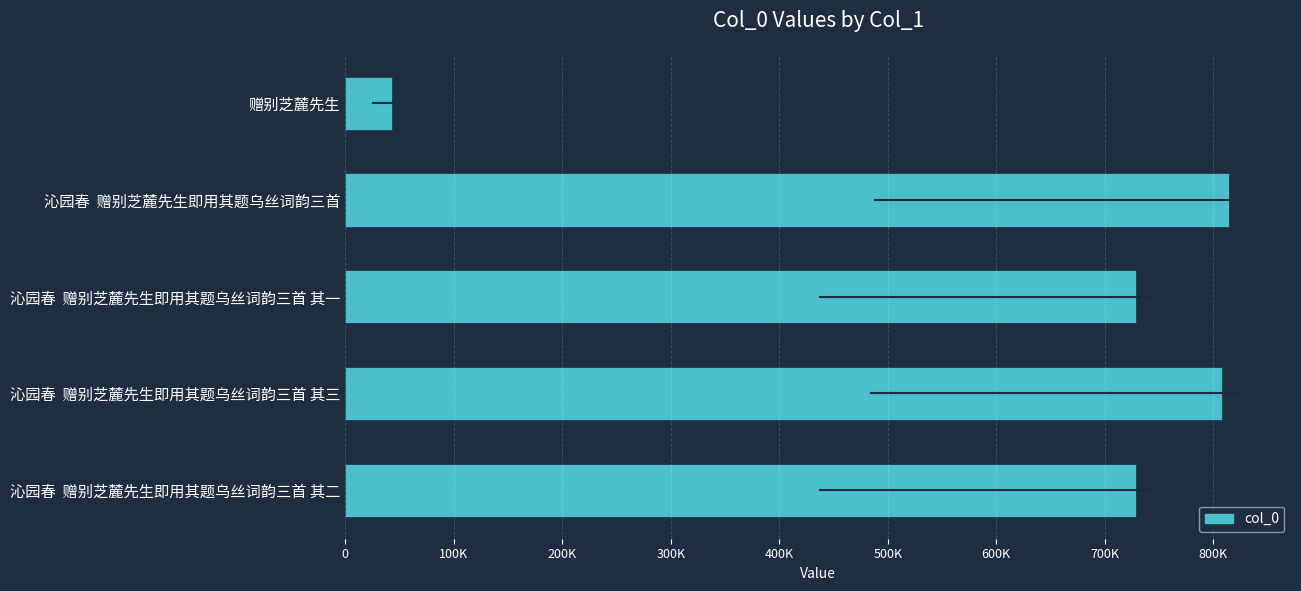

Are the bars horizontal?

Yes